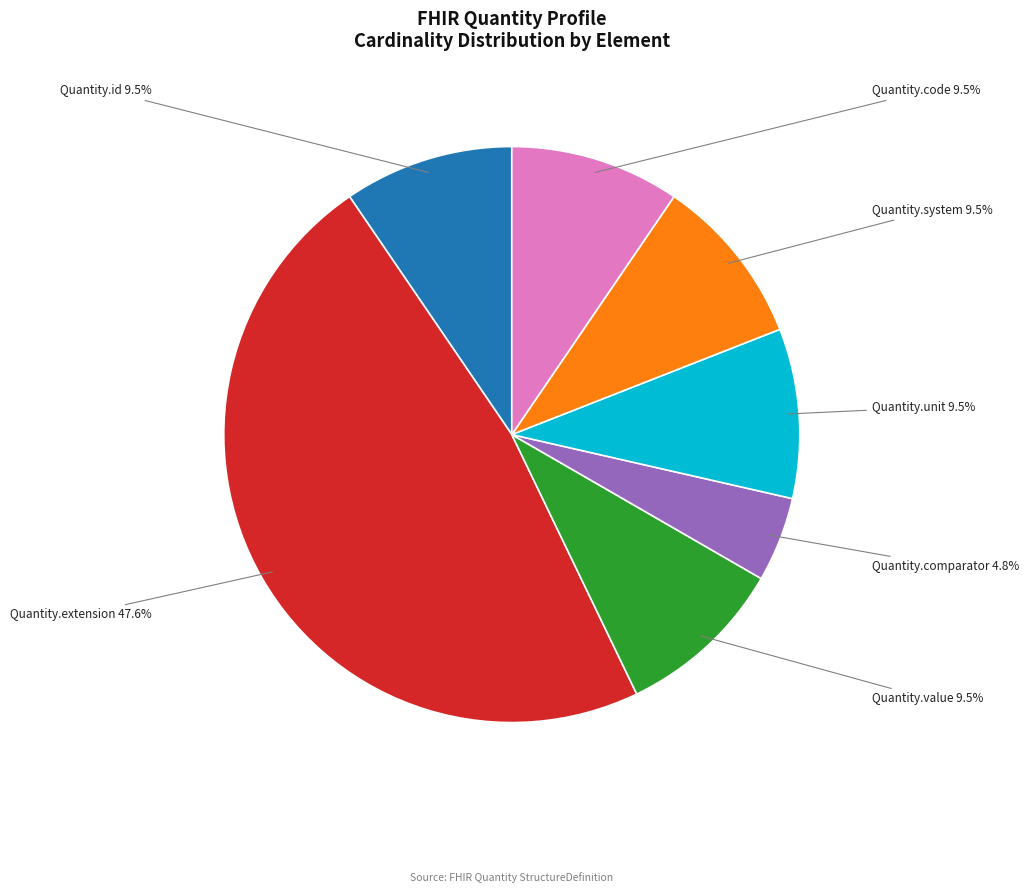

Is there any slice that represents more than half of the pie?

No